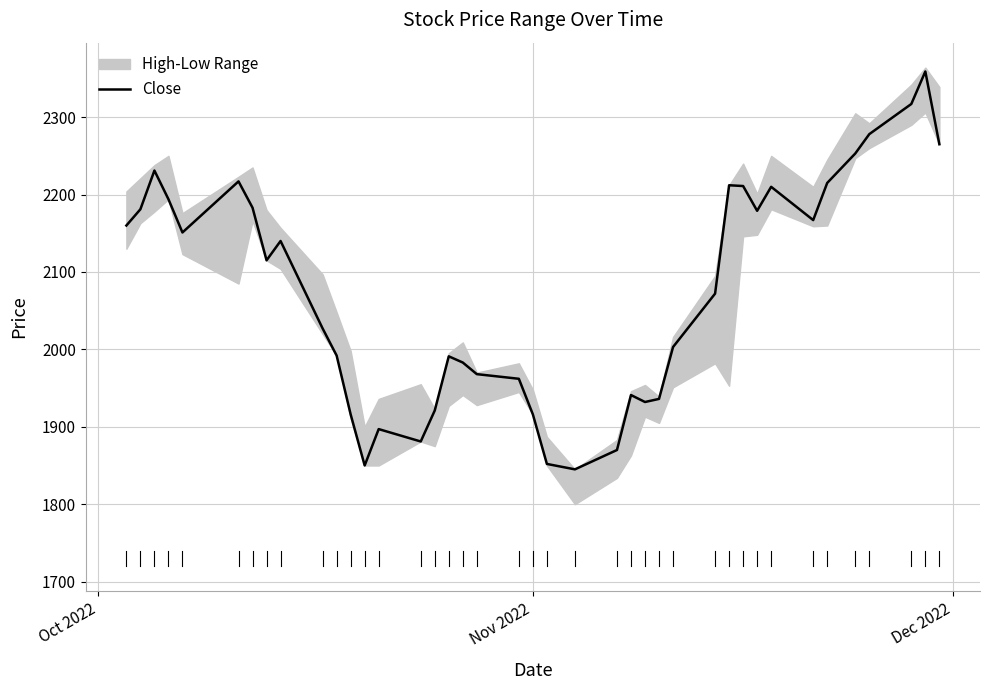

What is the value of the 12th point from the left?

1916